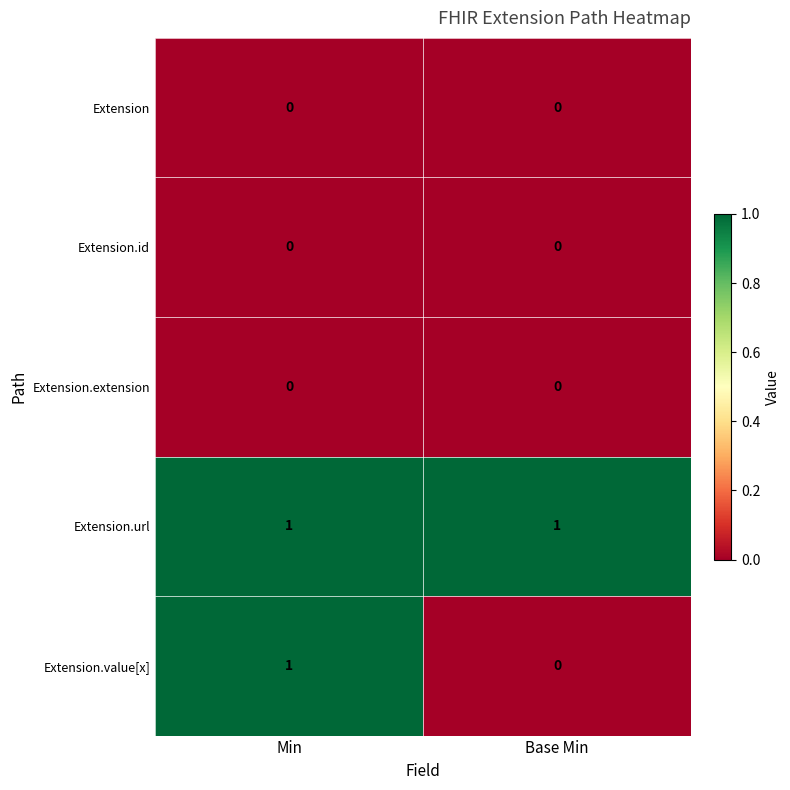

Reading right to left, list all the values displayed in this chart.

Extension: Base Min=0	Min=0
Extension.id: Base Min=0	Min=0
Extension.extension: Base Min=0	Min=0
Extension.url: Base Min=1	Min=1
Extension.value[x]: Base Min=0	Min=1